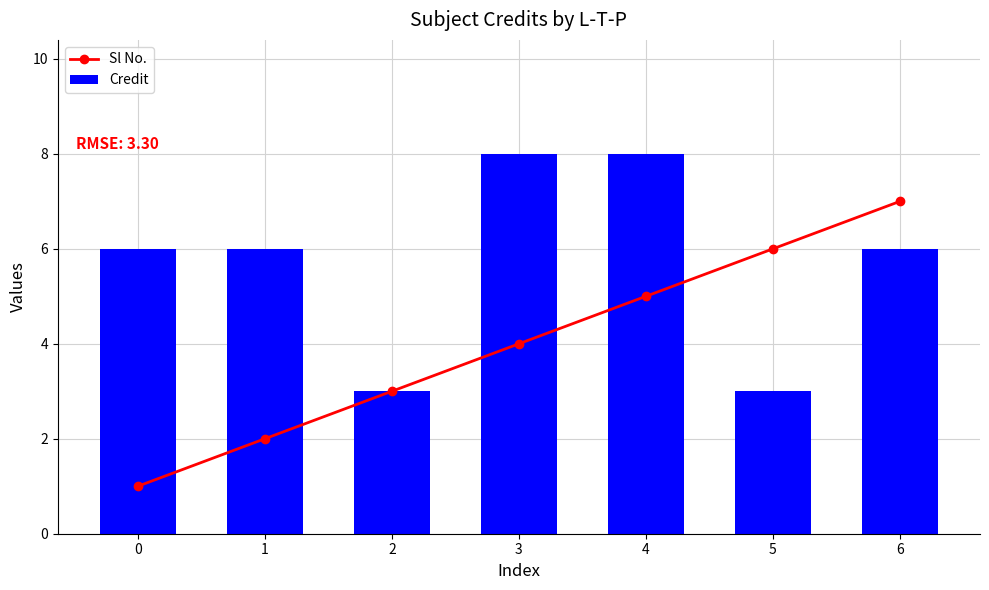

Which series has the largest range (max minus min)?

Sl No.